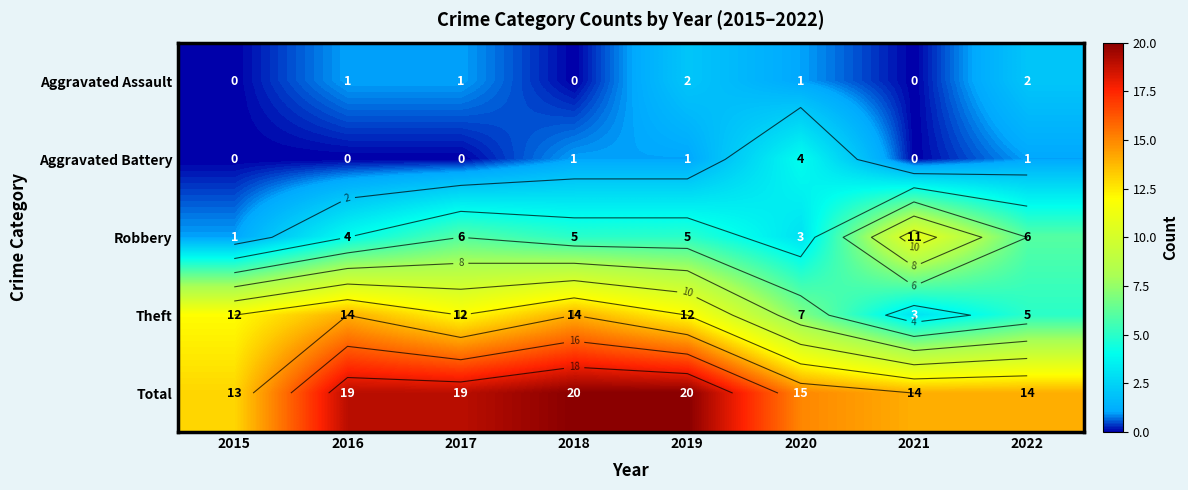

List the labels in order of Theft value, largest first.

2016, 2018, 2015, 2017, 2019, 2020, 2022, 2021